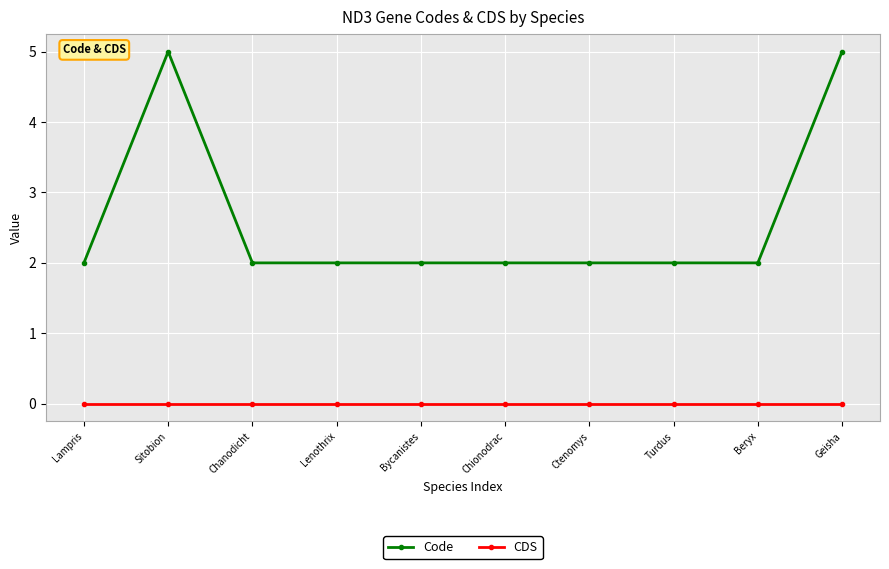

What is the total value across all series at Chanodicht?

2